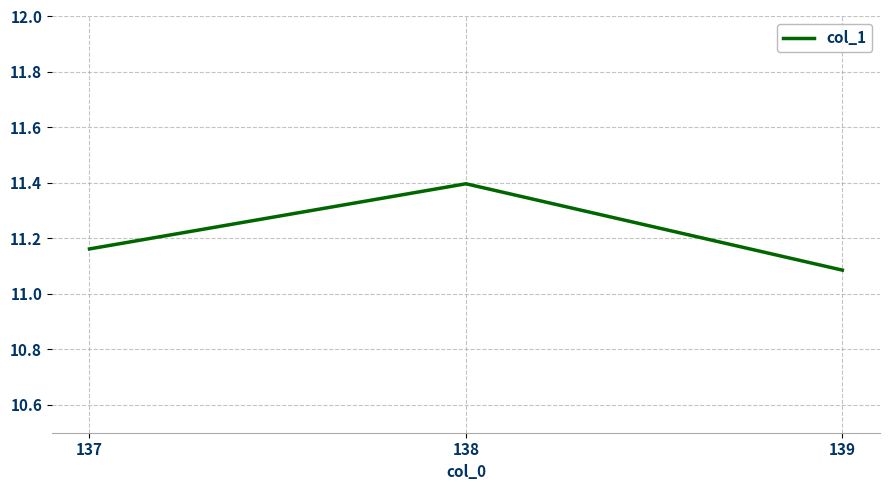

Where is the data nearest to the value 11?

139